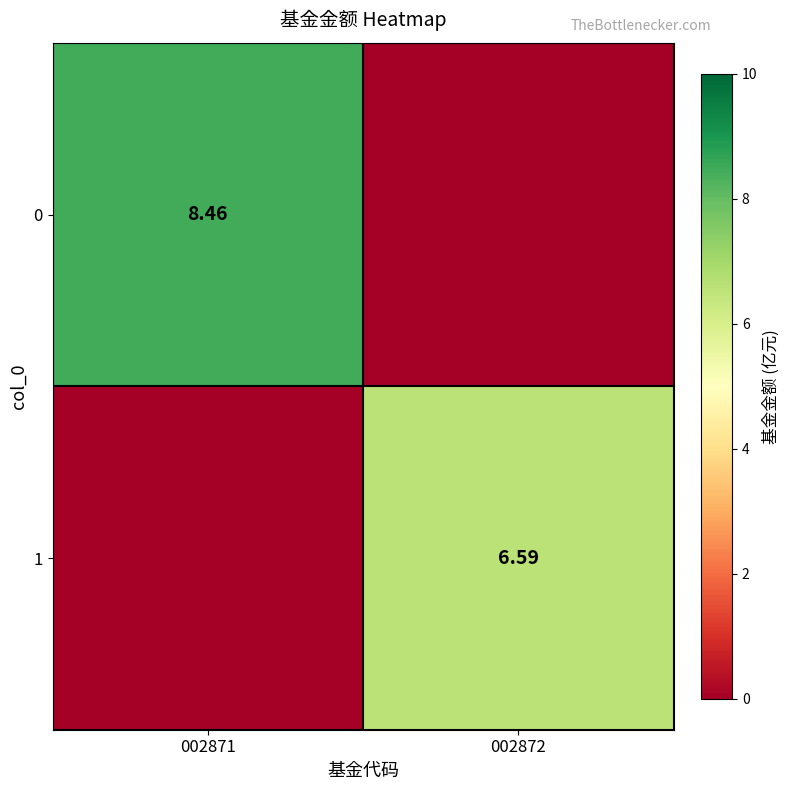

How many data points in 1 are above 6?

1